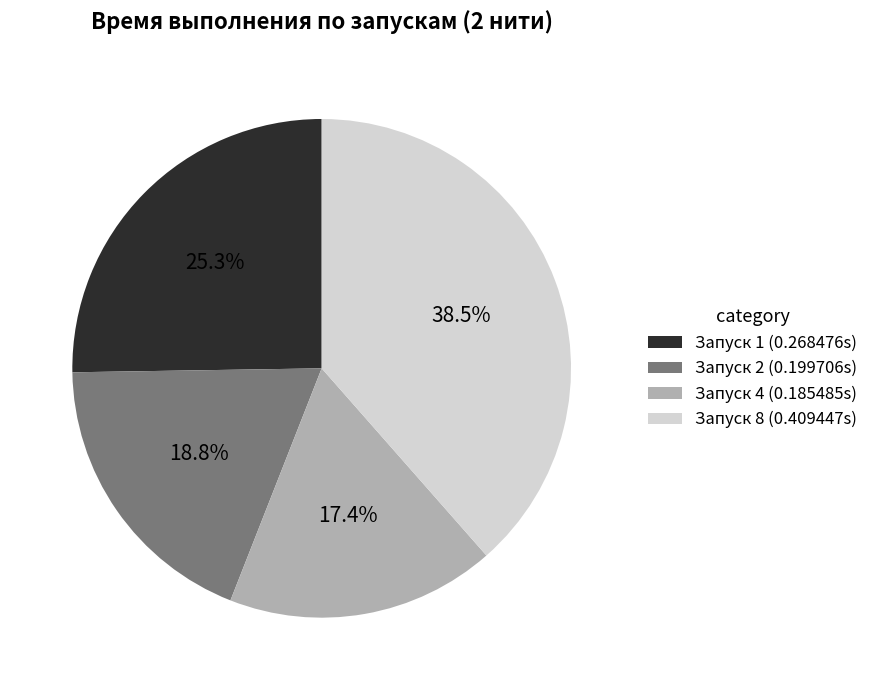

Between Запуск 1 (0.268476s) and Запуск 8 (0.409447s), which is larger?

Запуск 8 (0.409447s)